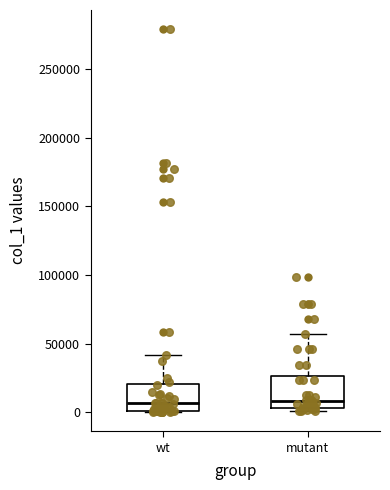

Reading left to right, read every box against the y-axis: the position of its median line, the range the box covers, and the ends of its whiskers. The values are not printed on the chart, so give them approximately, as read against the axis.

wt: median 5000, box 0 to 20000, whiskers 0 to 40000
mutant: median 10000, box 5000 to 25000, whiskers 0 to 55000